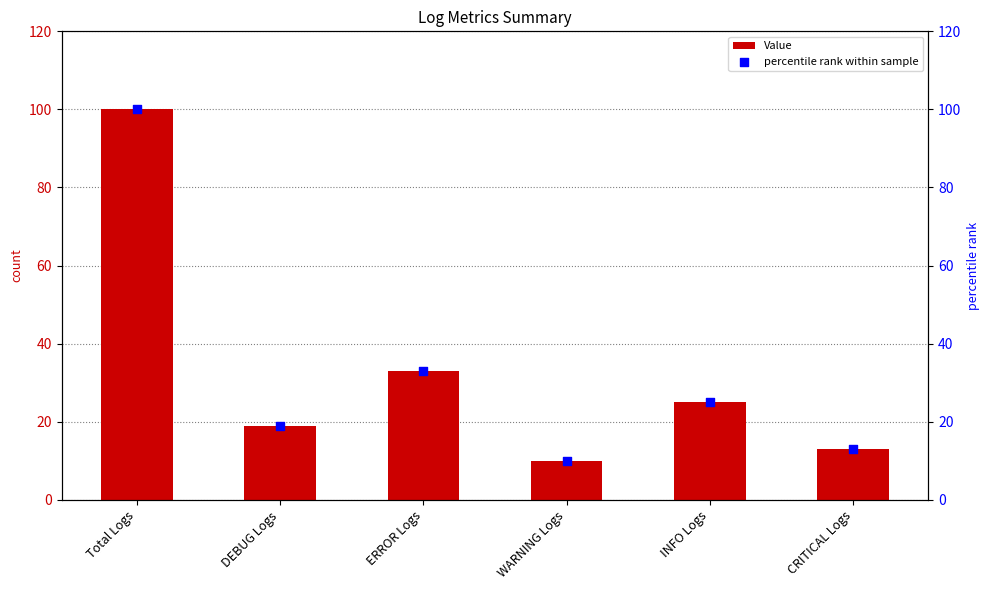

Is the value of Value at INFO Logs greater than the value of percentile rank within sample at ERROR Logs?

No